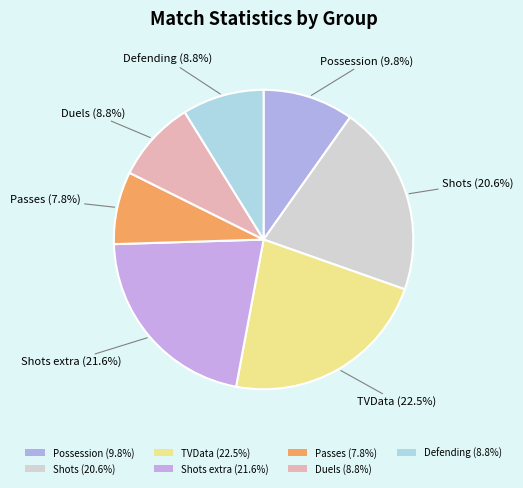

Is there a majority slice in this chart?

No